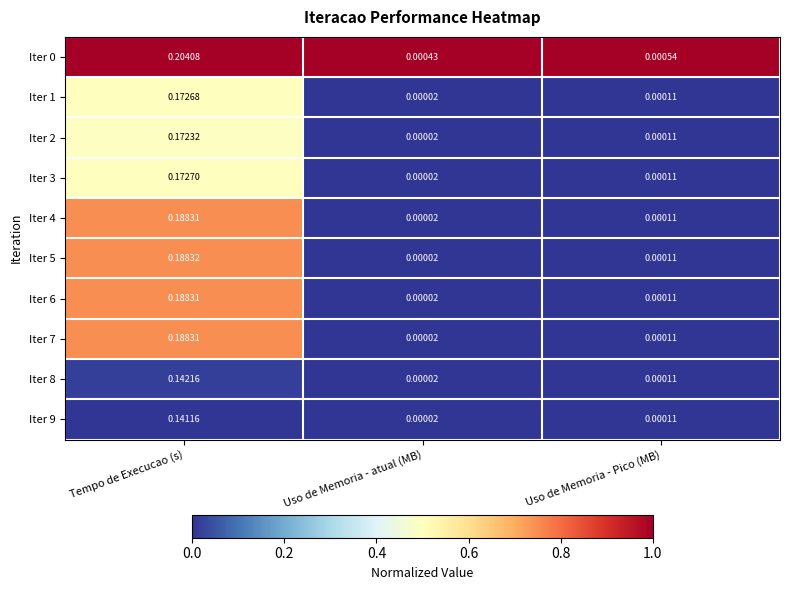

How many categories are shown in the chart?

3